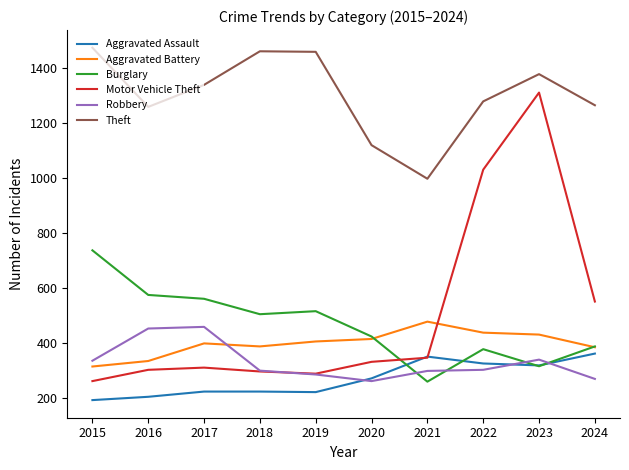

At which label does Robbery first exceed 304?

2015